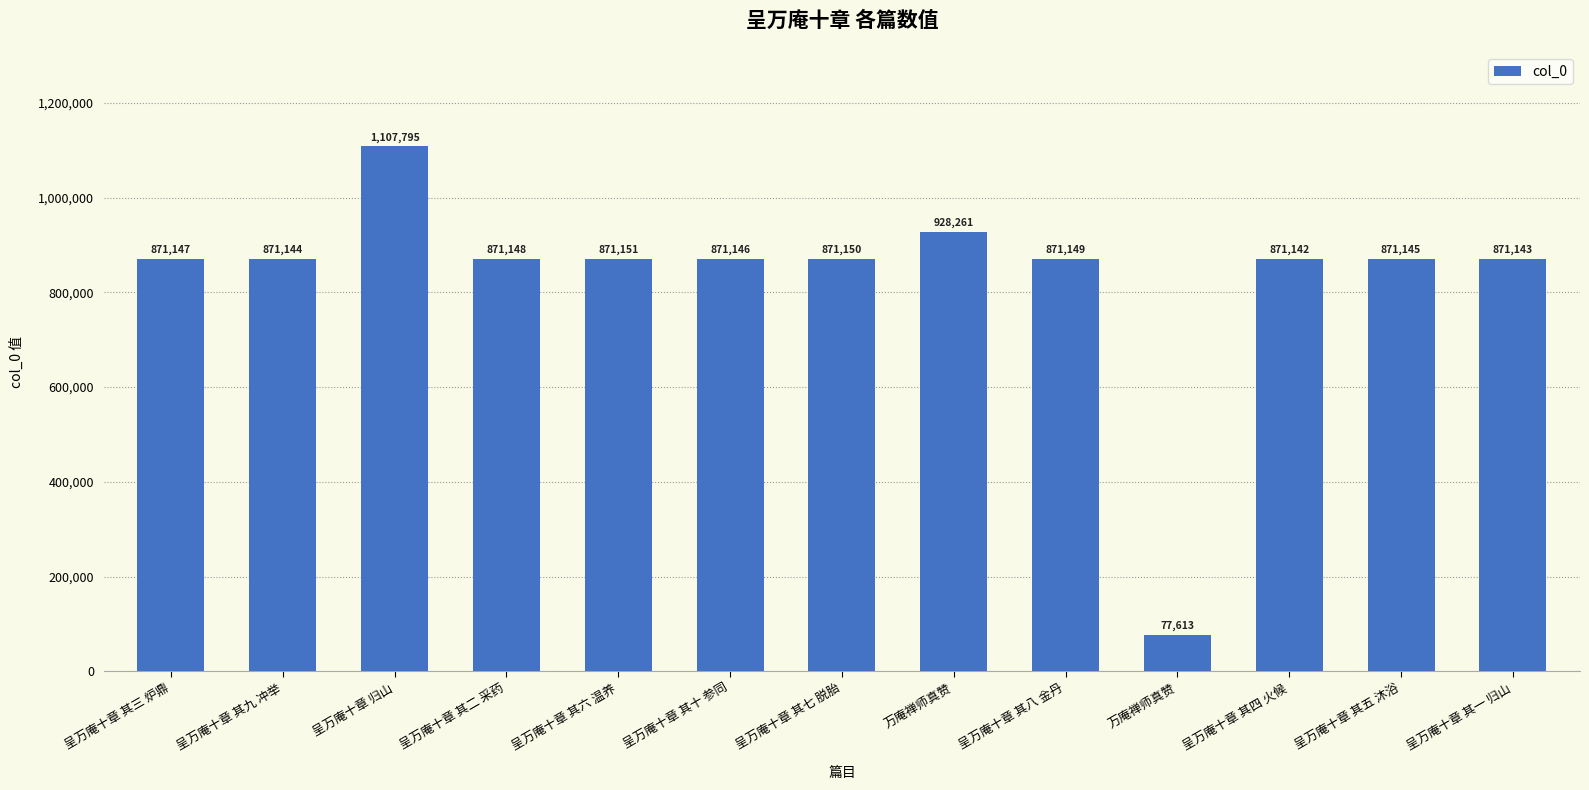

How many bars are there in total?

13